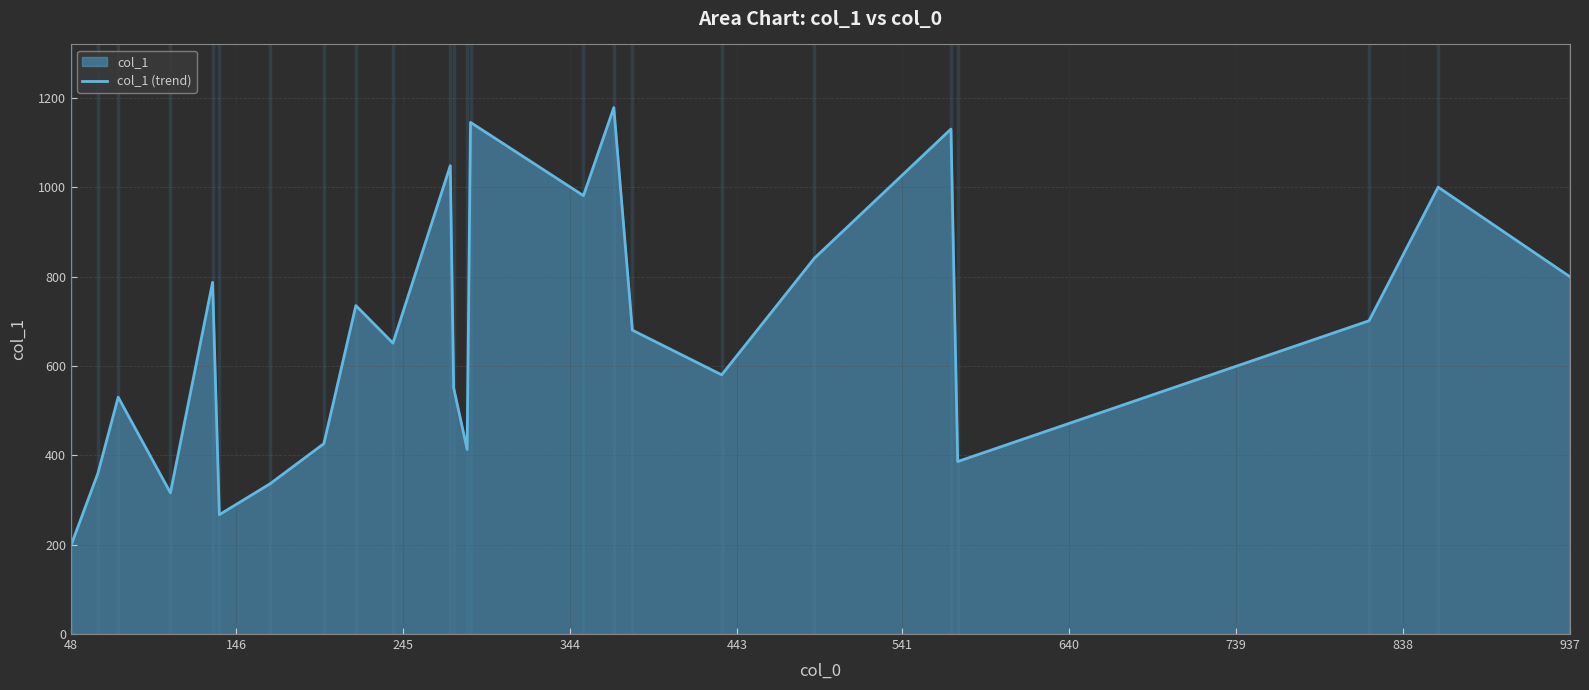

What is the difference between the maximum and minimum values?

980